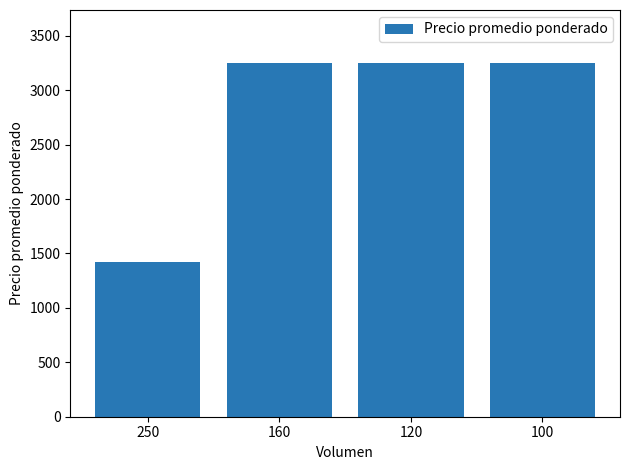

Which label corresponds to the smallest value in the chart?

250